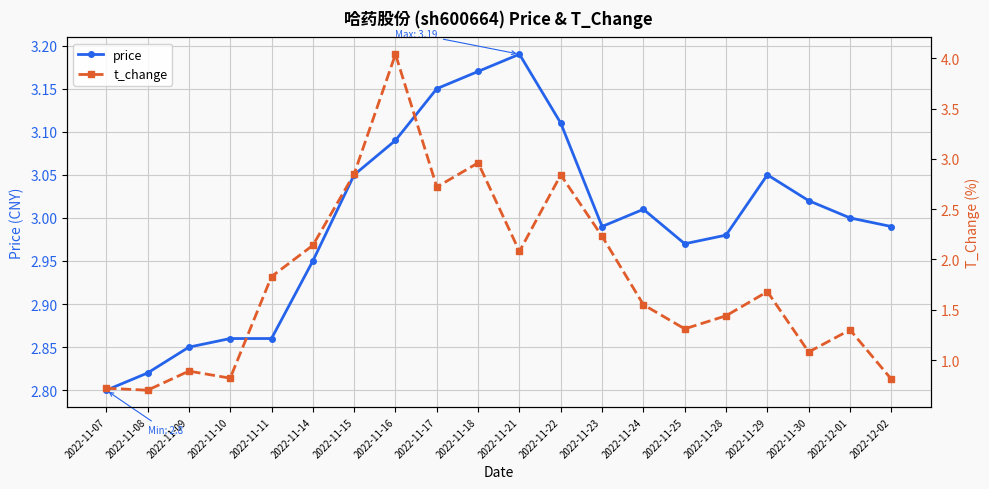

What is the maximum value shown in the chart?

4.0